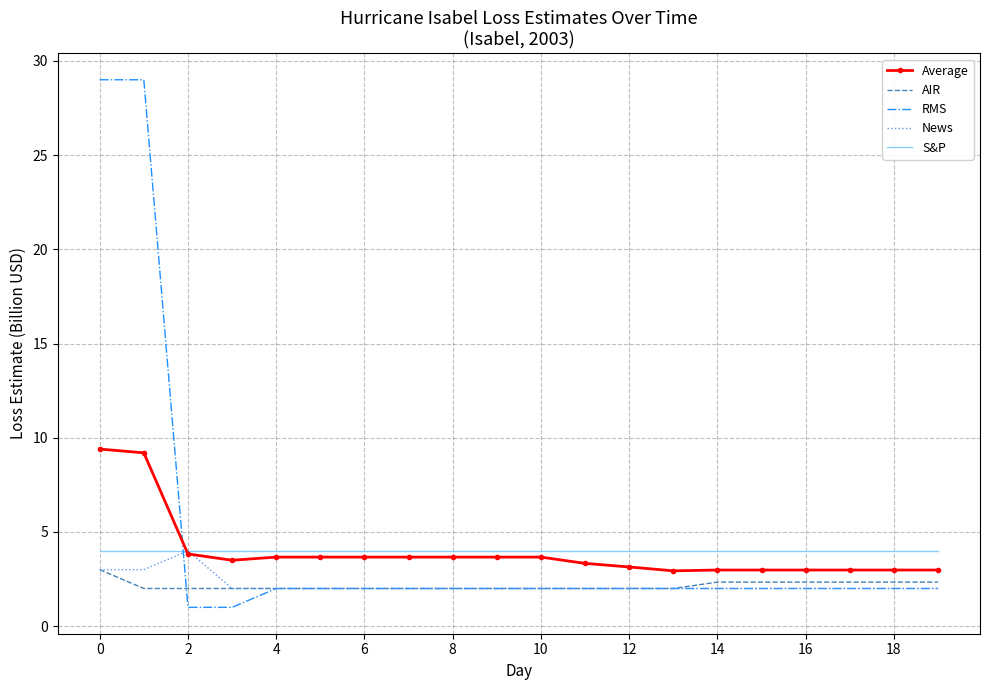

At how many categories does at least one series exceed 17?

2